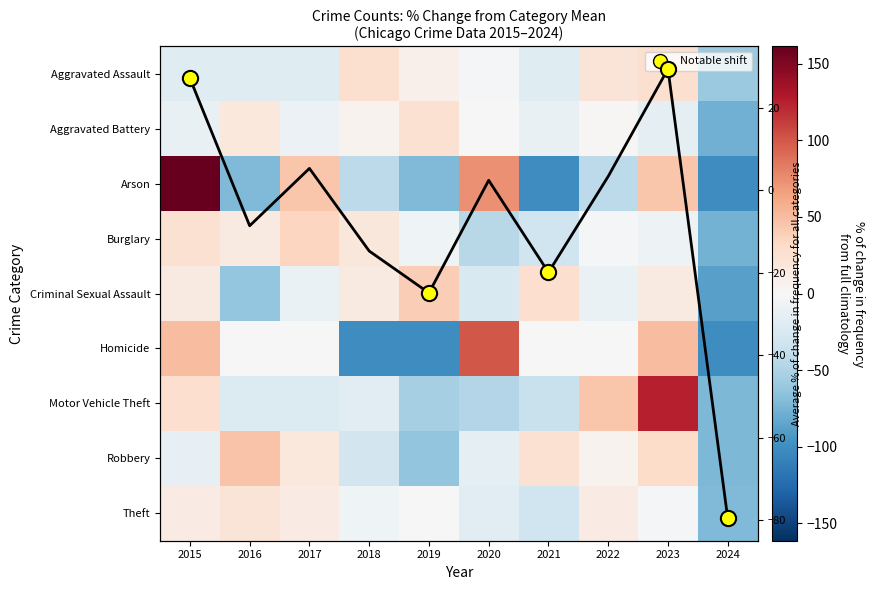

Which series has the largest range (max minus min)?

Arson